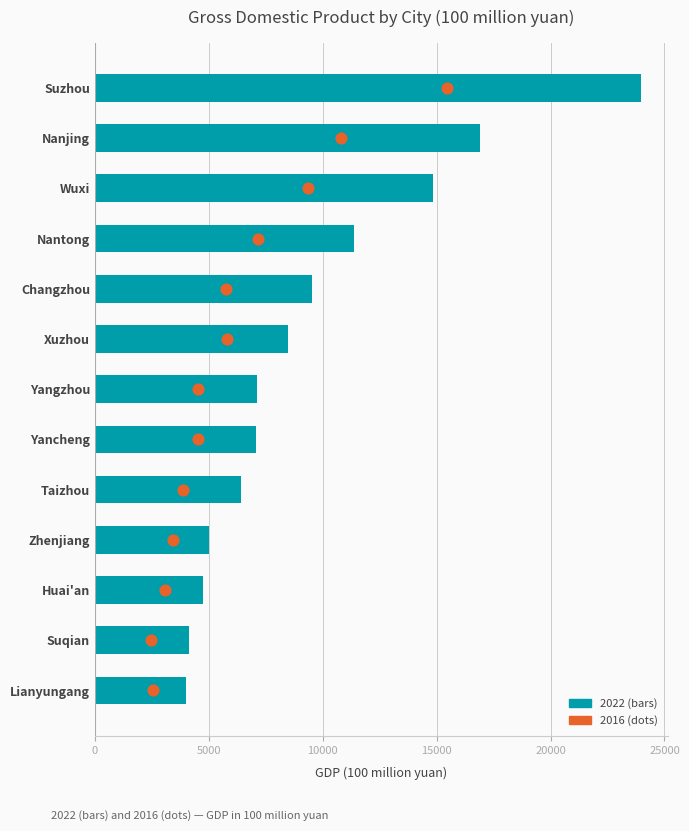

Which series has the largest Y range (max minus min)?

2022